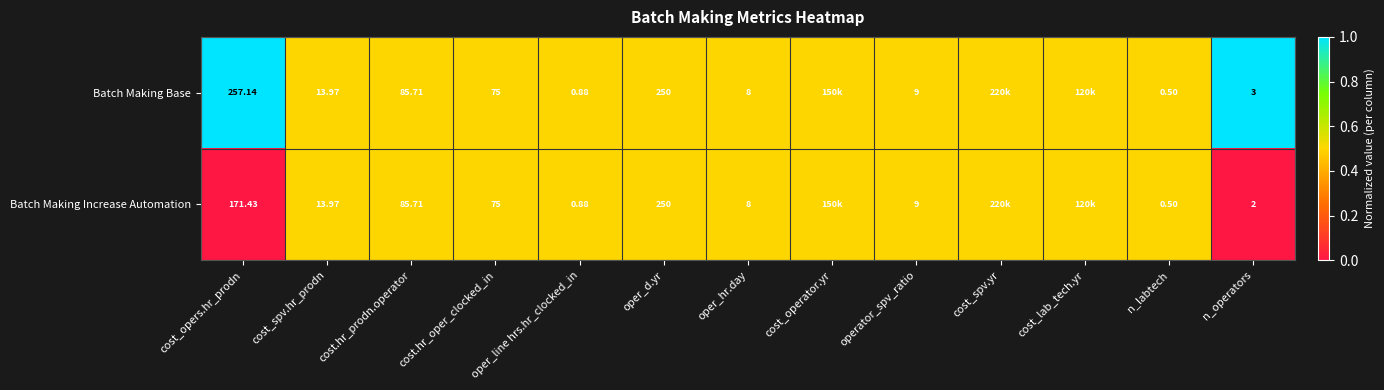

Is the value of Batch Making Base at cost.hr_prodn.operator greater than the value of Batch Making Increase Automation at cost_opers.hr_prodn?

No